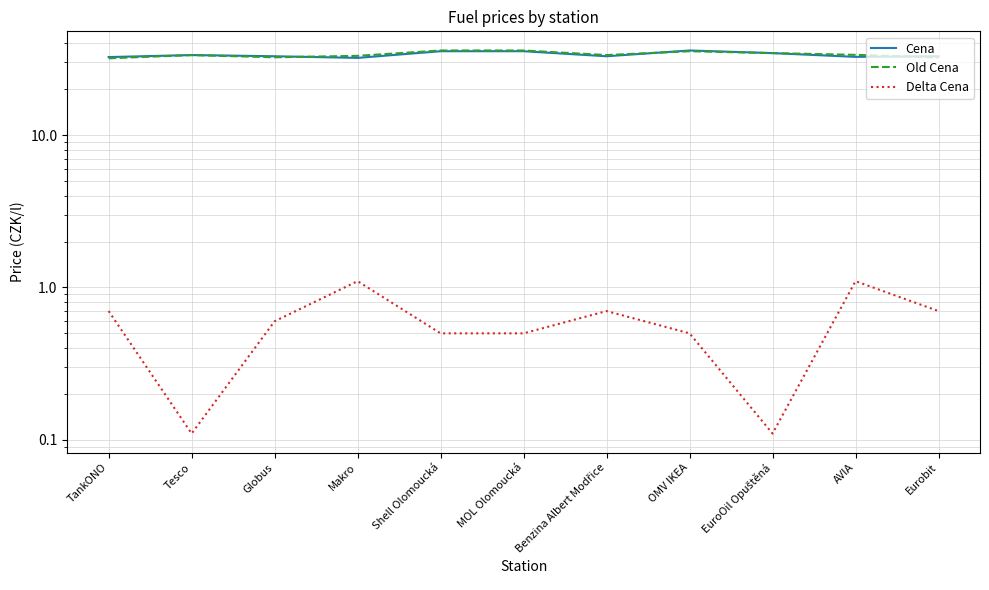

The Delta Cena series shows 1.0 at Globus. True or false?

False